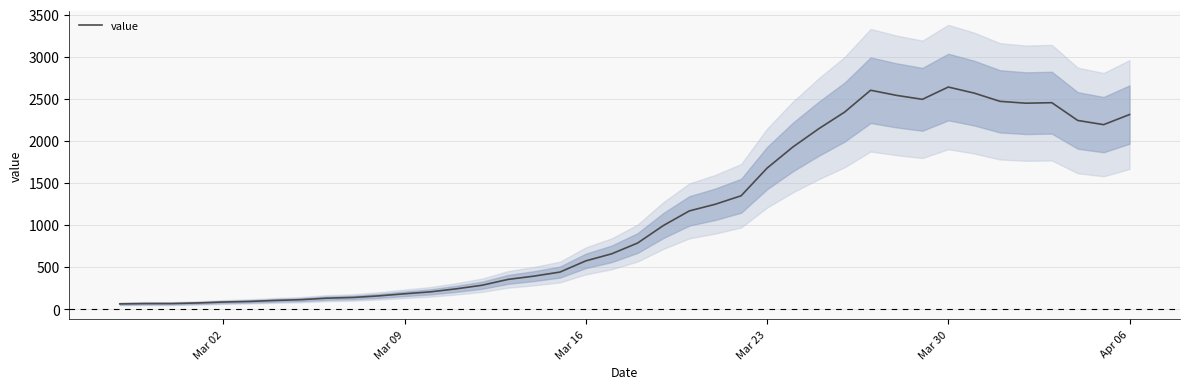

True or false: the data has more than 0 interior local peaks.

True